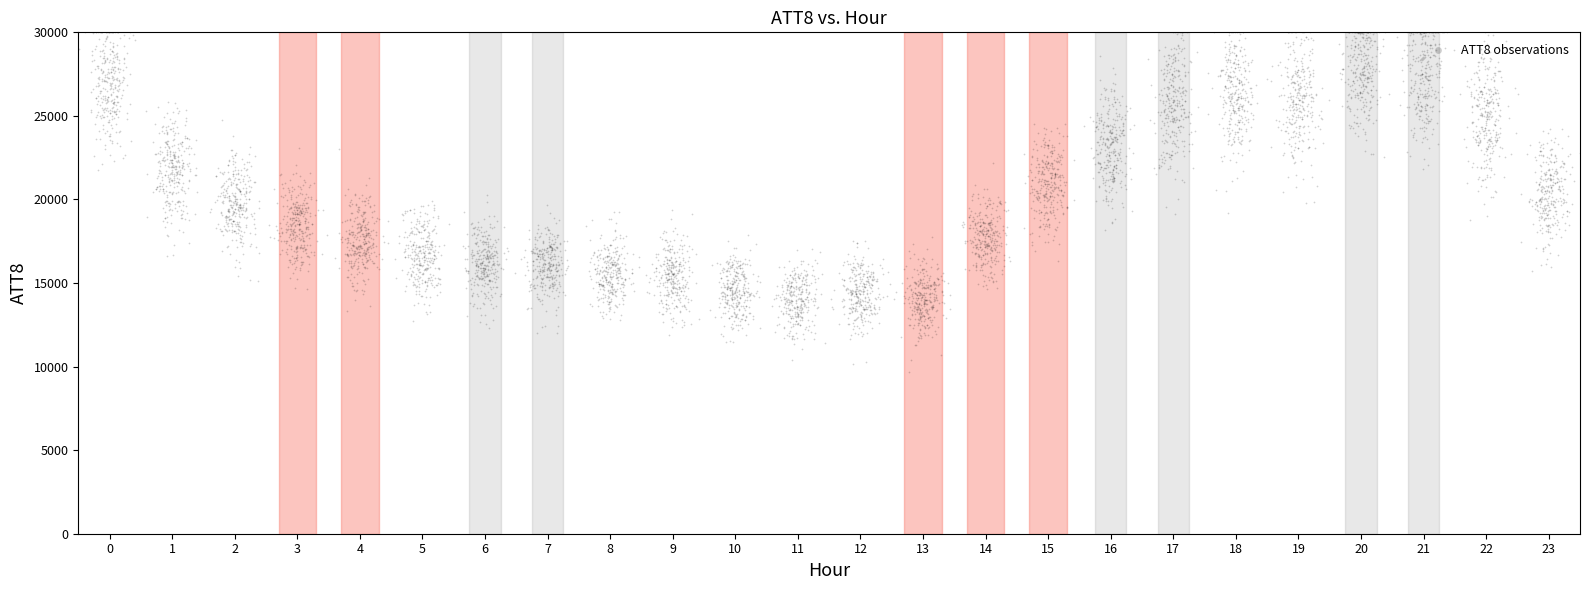

What is the range of Y values (max minus min)?

19849.0